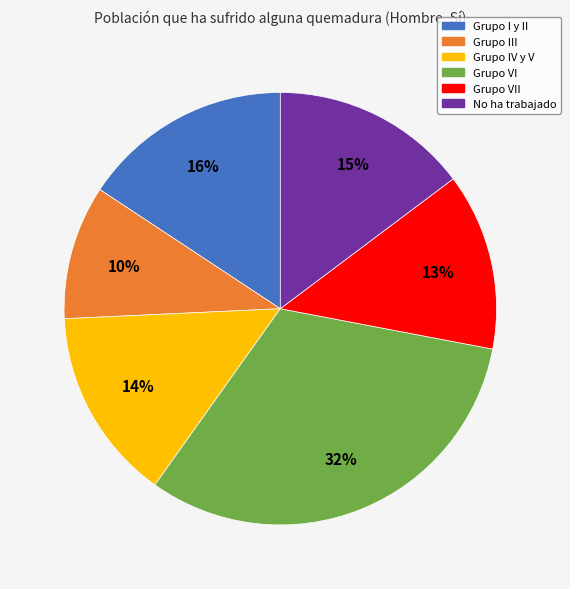

Does Grupo I y II account for over 50% of the chart?

No